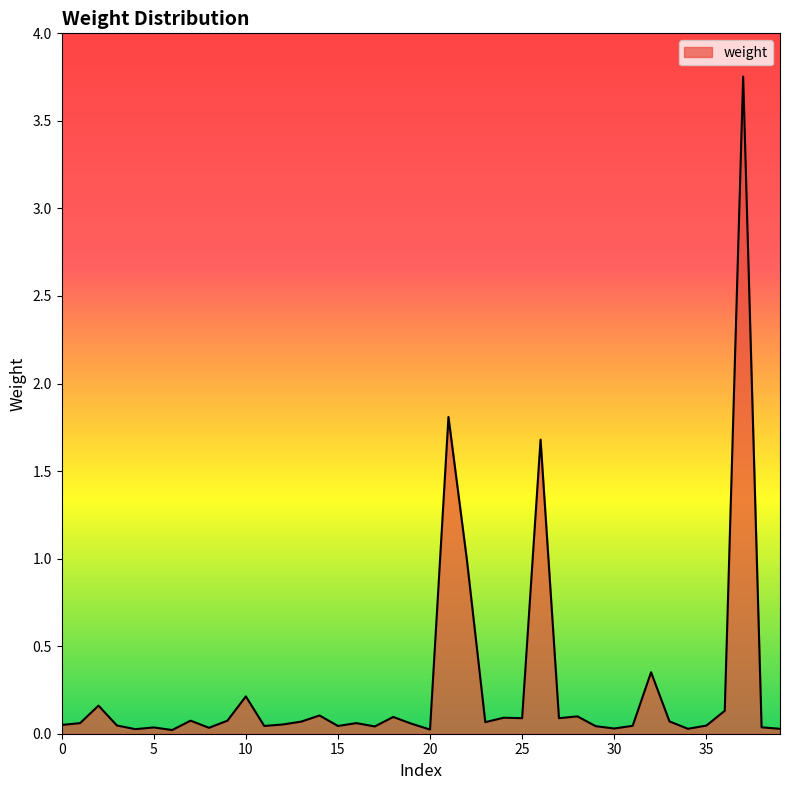

What is the difference between the maximum and minimum values?

3.7